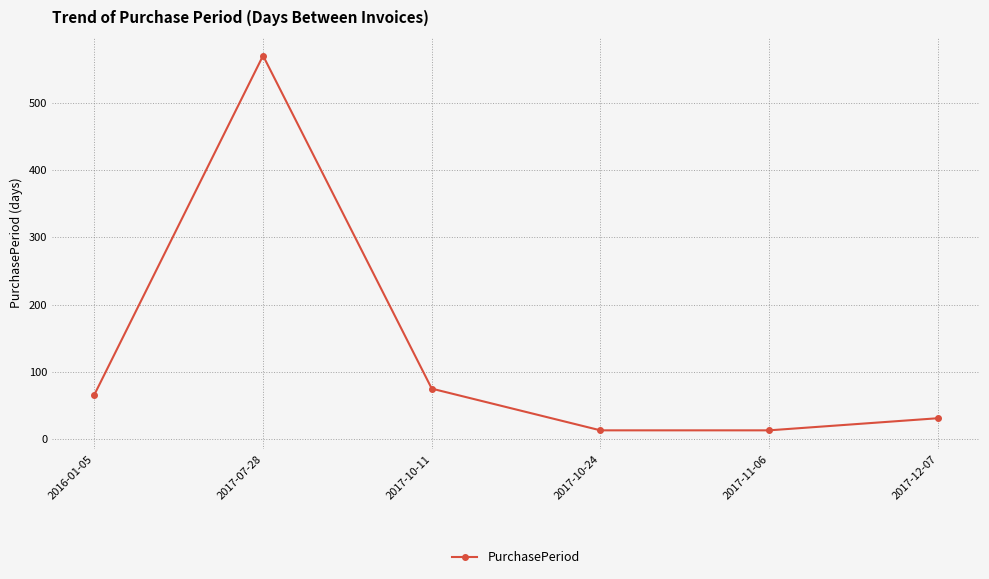

What is the label of the 3rd point from the left?

2017-10-11